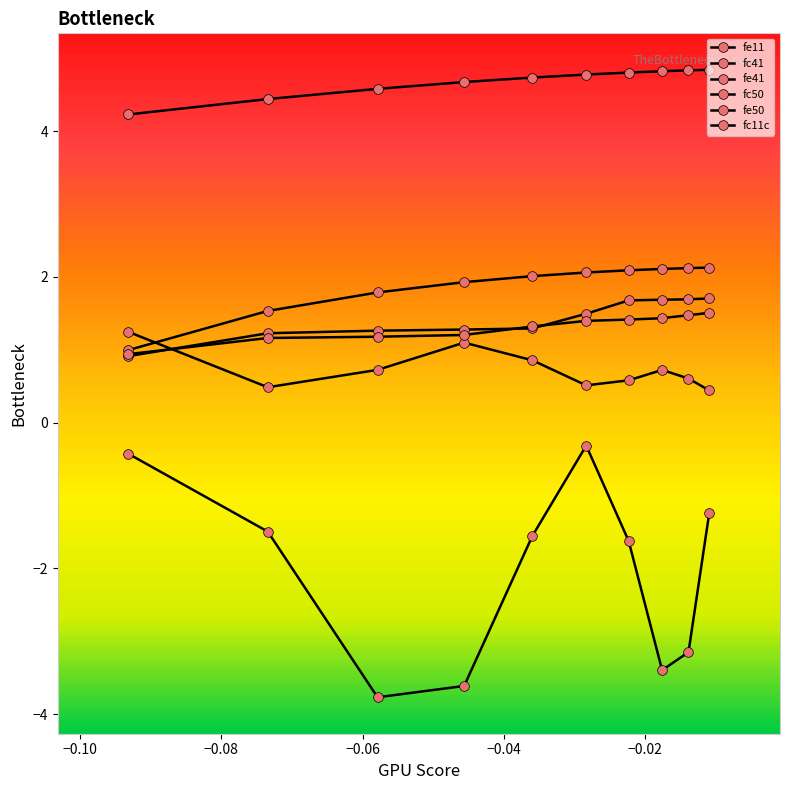

True or false: fe50 and fc11c cross at least once.

False